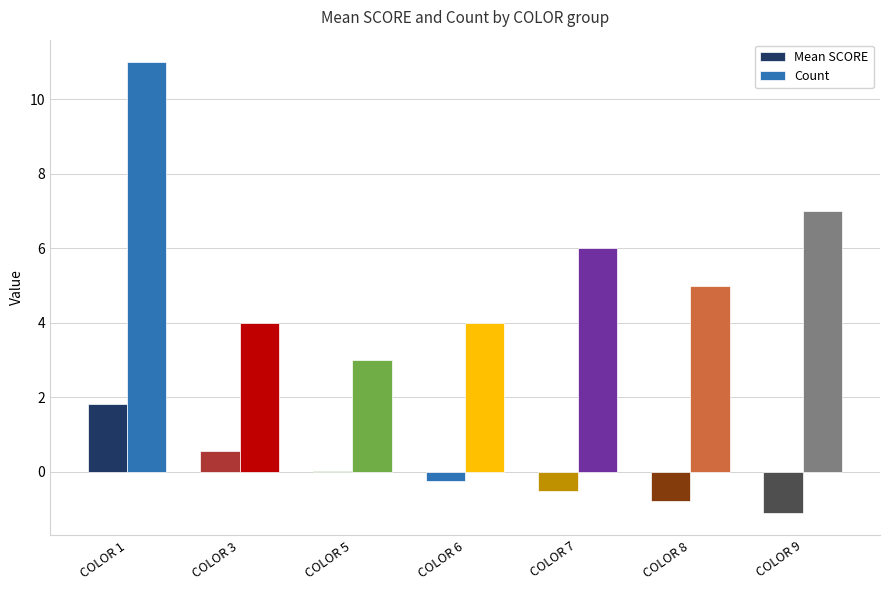

What is the sum of all Mean SCORE values?

-0.3